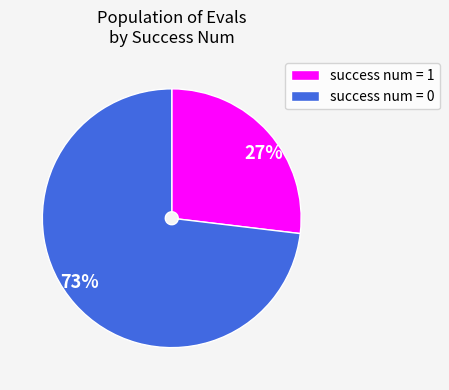

The 73% slice represents 83% of the pie. True or false?

False